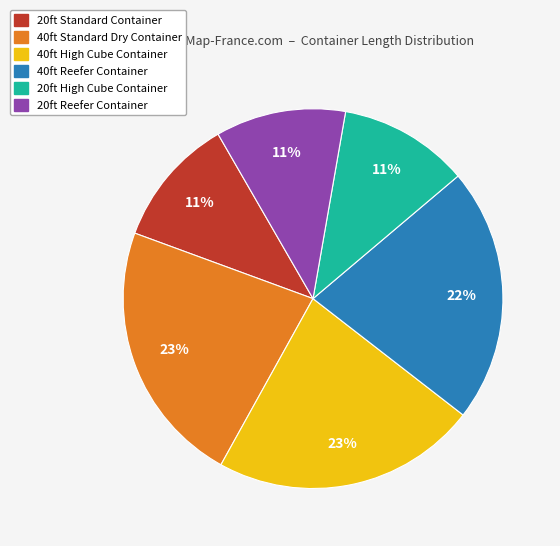

Do 40ft Reefer Container and 40ft High Cube Container together represent more than half of the pie?

No